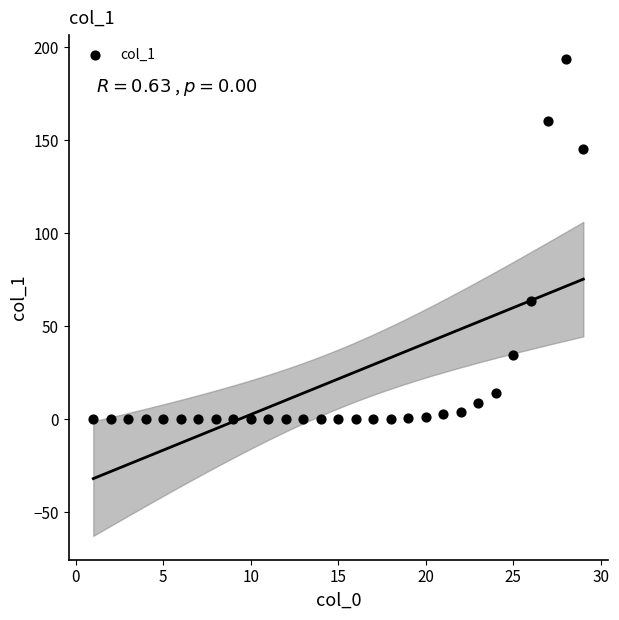

What Y value in the scatter plot is closest to 96?

63.5